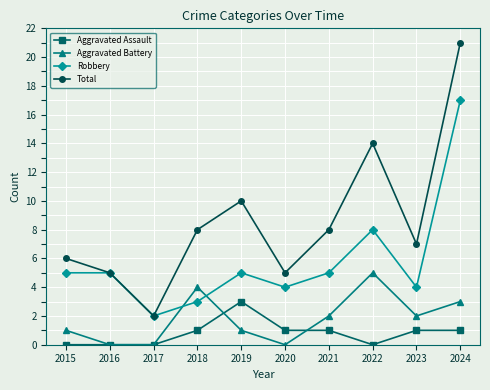

At which label is Total closest to 11?

2019